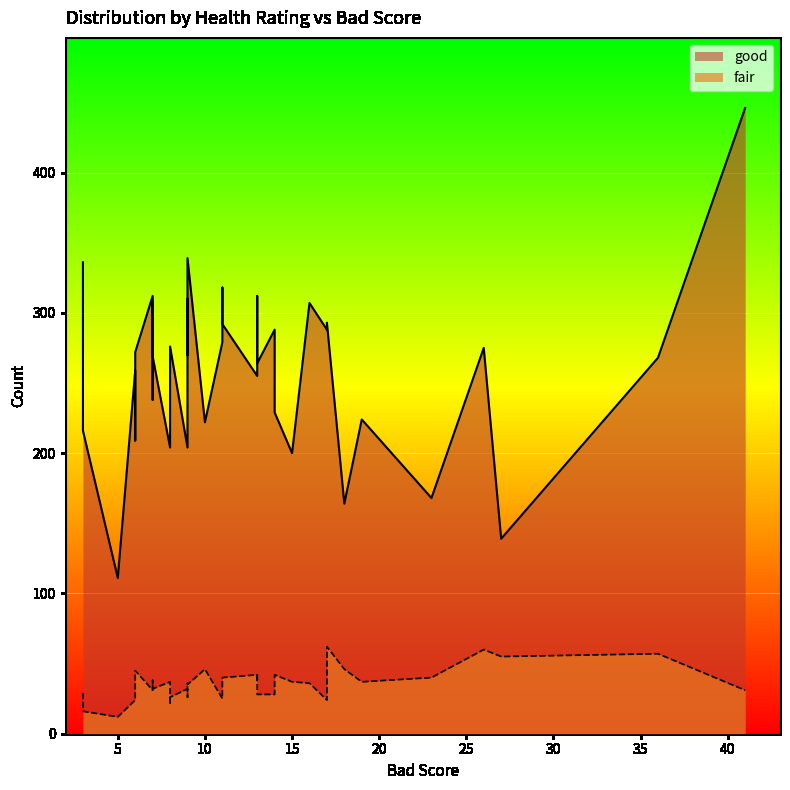

What is the average value of the fair series?

35